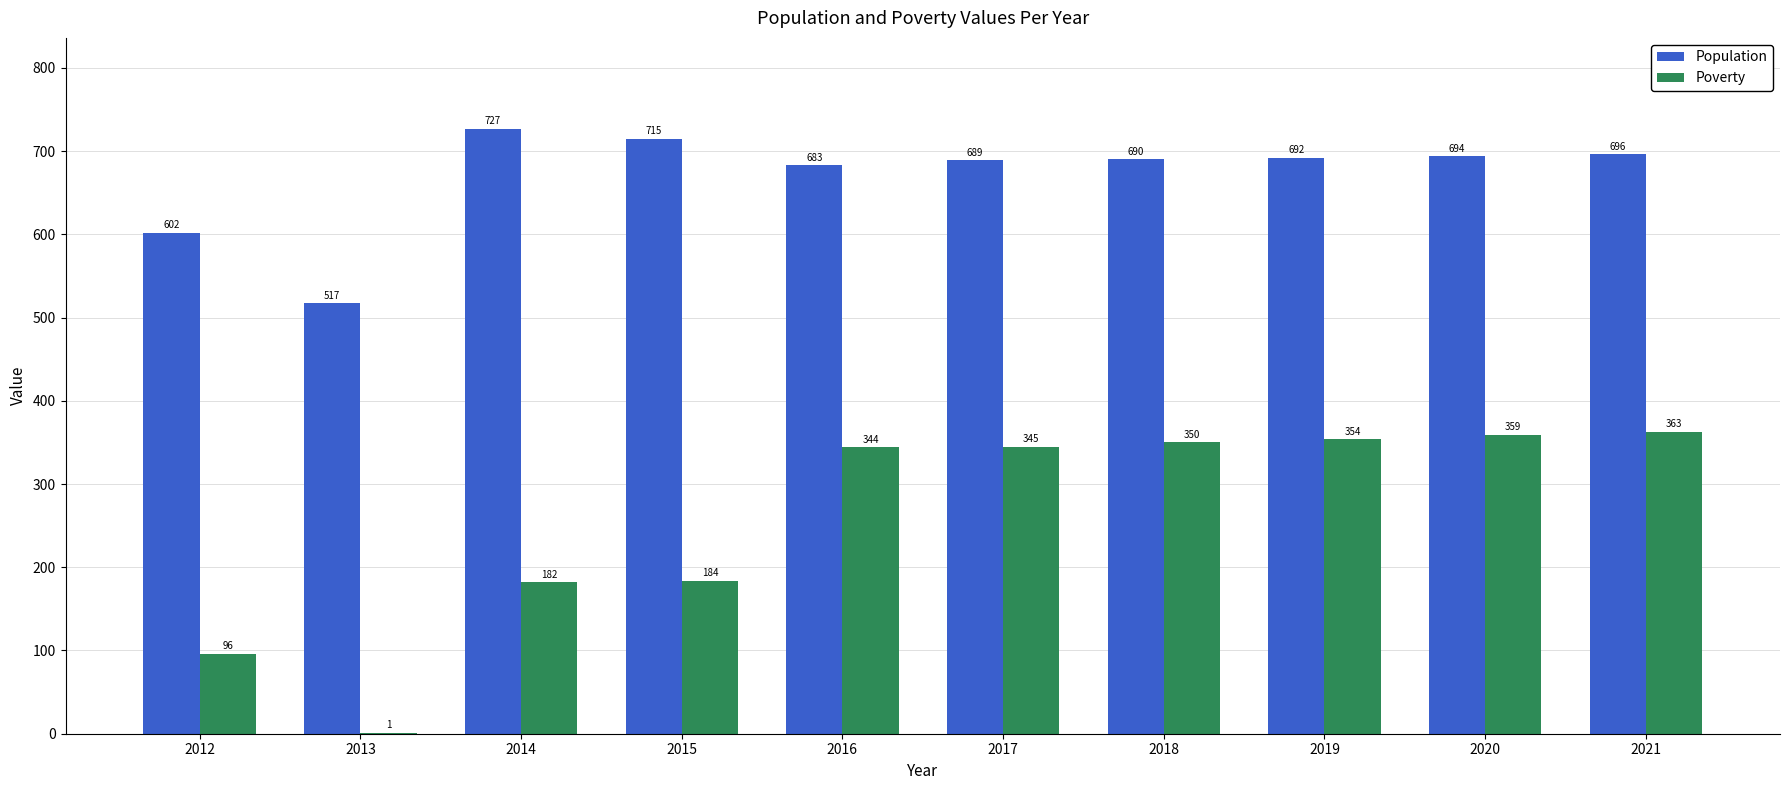

Where does the Population series first go above 692?

2014